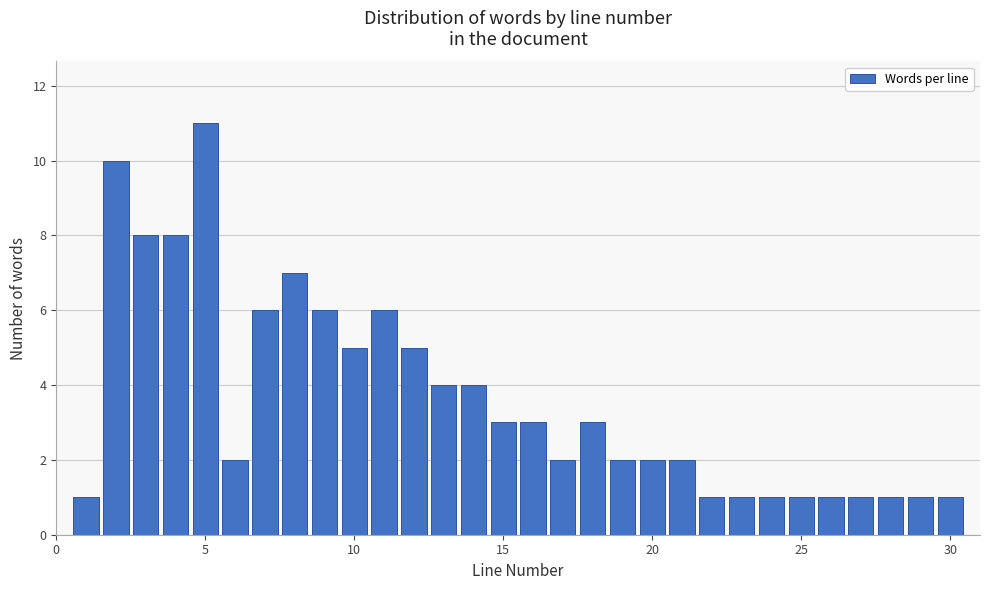

Around what value on the x-axis is the tallest bar? Give the approximate position of its centre, as read against the axis.

5.0